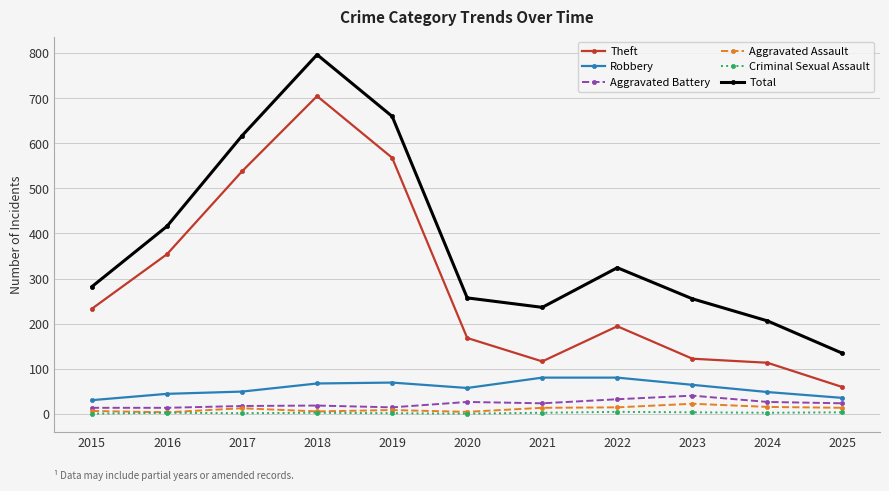

True or false: Theft and Criminal Sexual Assault intersect in this chart.

False